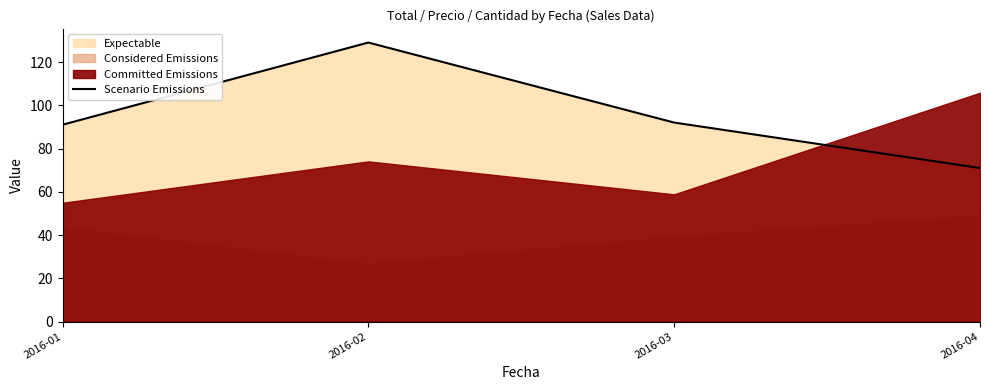

Reading left to right, what are all the values shown in this chart?

91	129	92	71